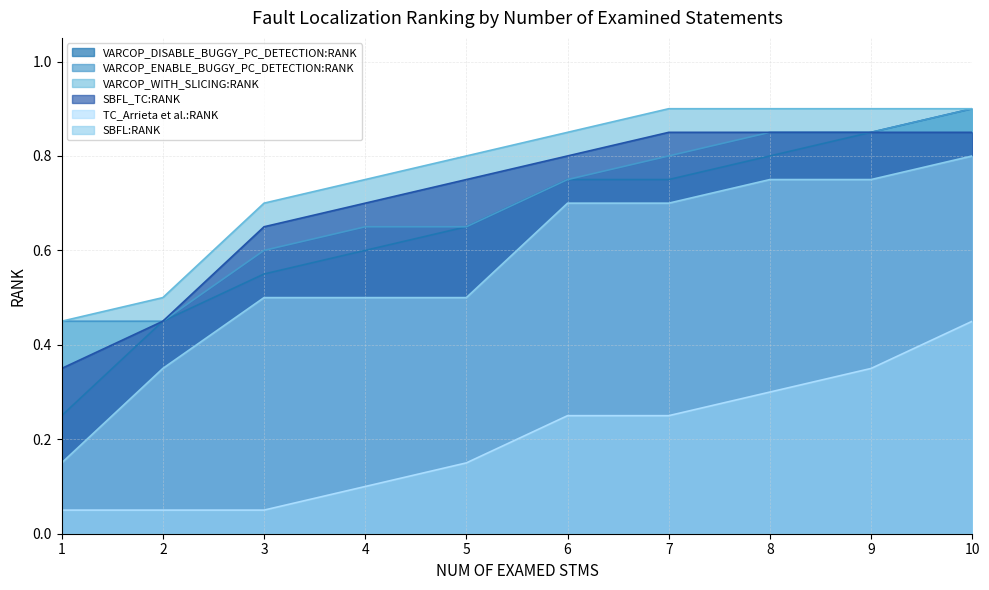

What is the difference between the highest and lowest values at 5?

0.7